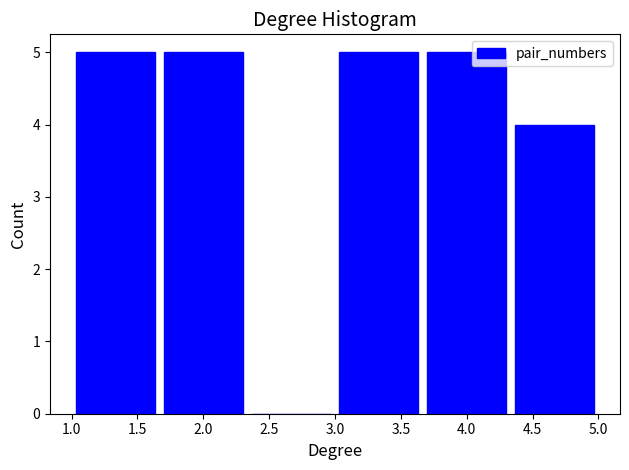

Reading left to right, list every bar in this chart as the range it spans on the x-axis followed by its height. Neither the bar edges nor the heights are printed on the chart, so give them approximately, as read against the axes.

1.00 to 1.65: 5
1.65 to 2.35: 5
2.35 to 3.00: 0
3.00 to 3.65: 5
3.65 to 4.35: 5
4.35 to 5.00: 4